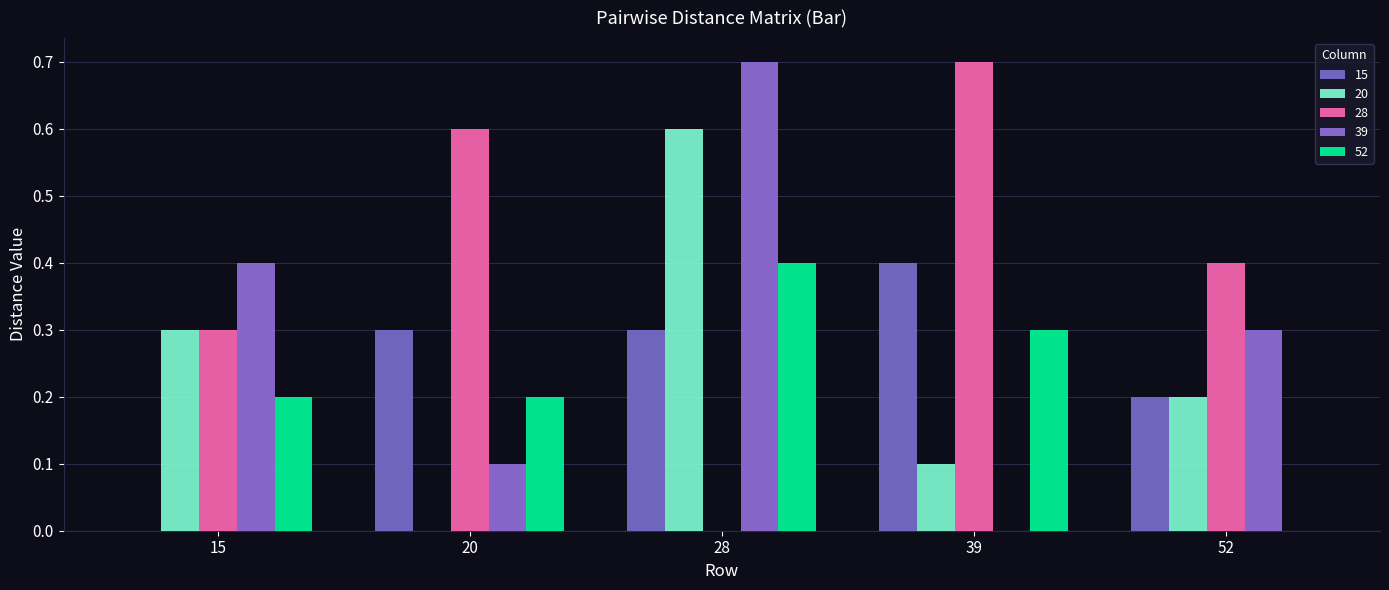

How many data points in 20 are above 0?

4